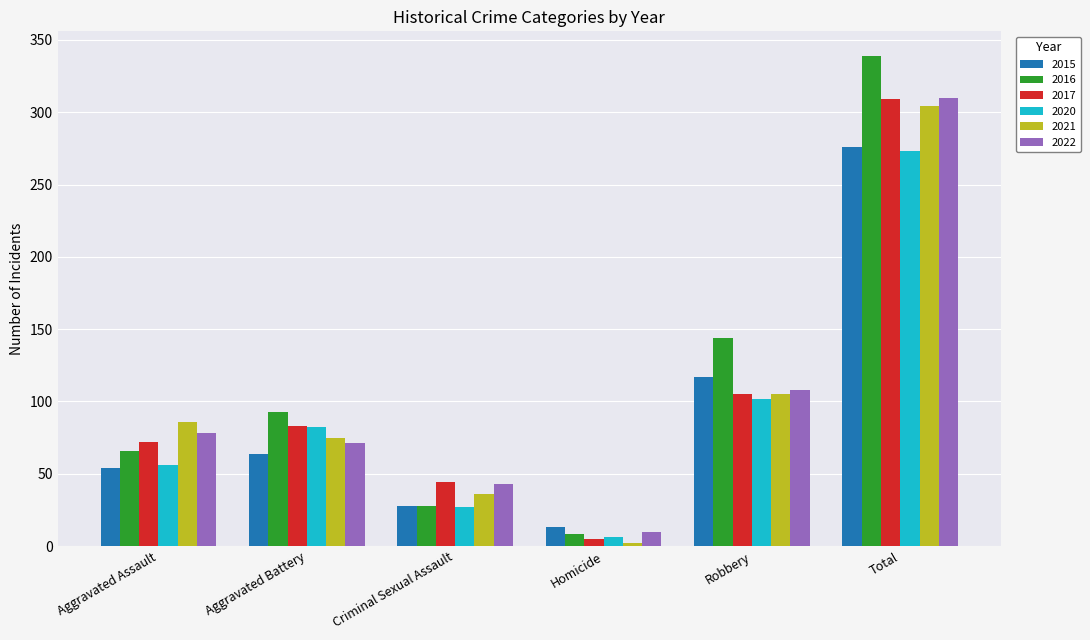

What is the approximate value of 2015 at Aggravated Battery, to the nearest 5?

65